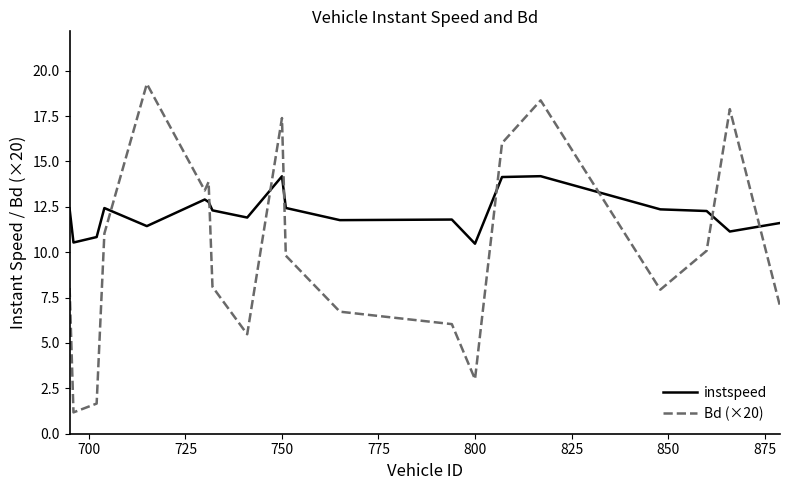

After their last crossing, which series has the higher values: instspeed or Bd (×20)?

instspeed